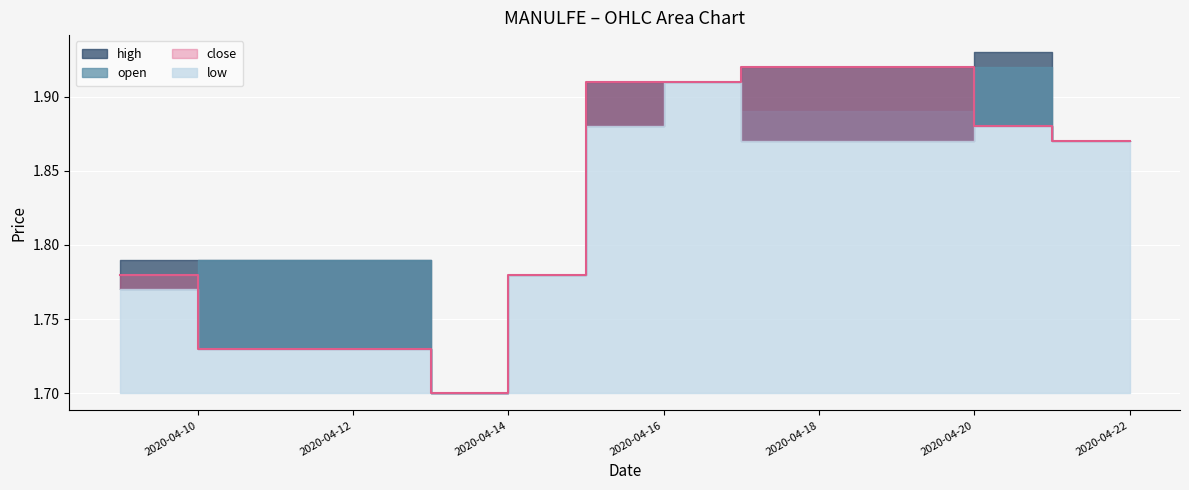

Which category has the lowest value in the high series?

2020-04-13